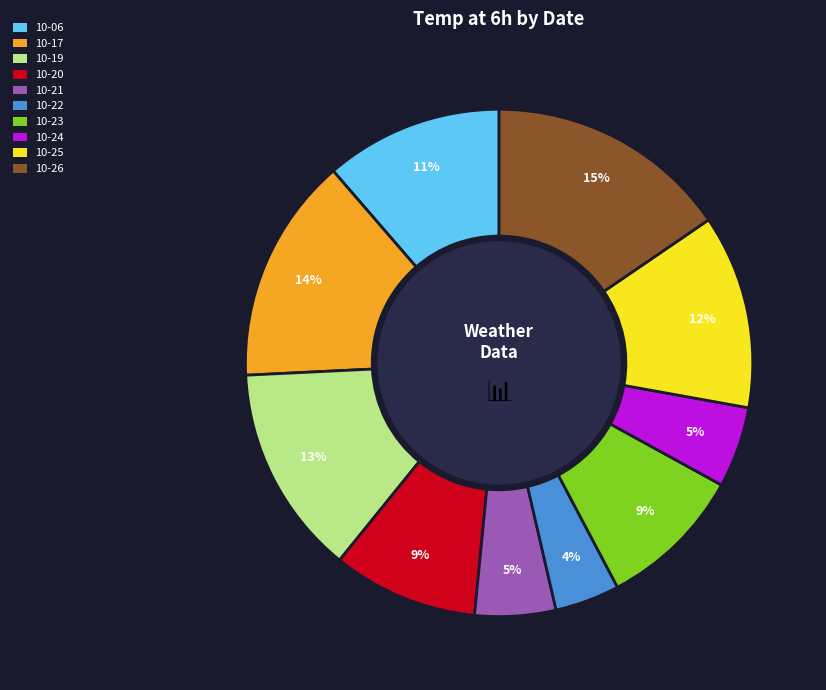

Is there any slice that represents more than half of the pie?

No